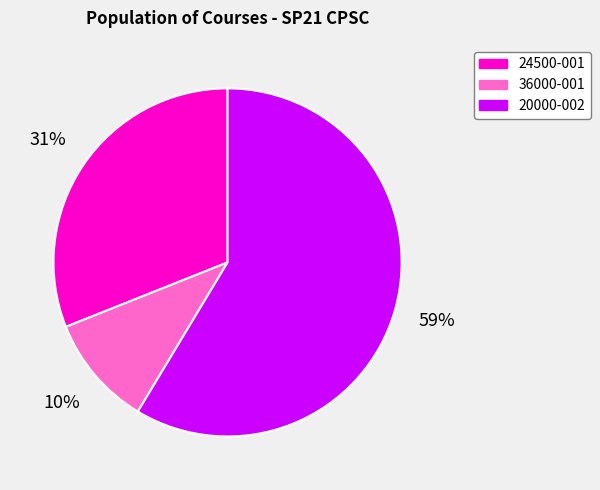

Count the number of slices in the pie.

3